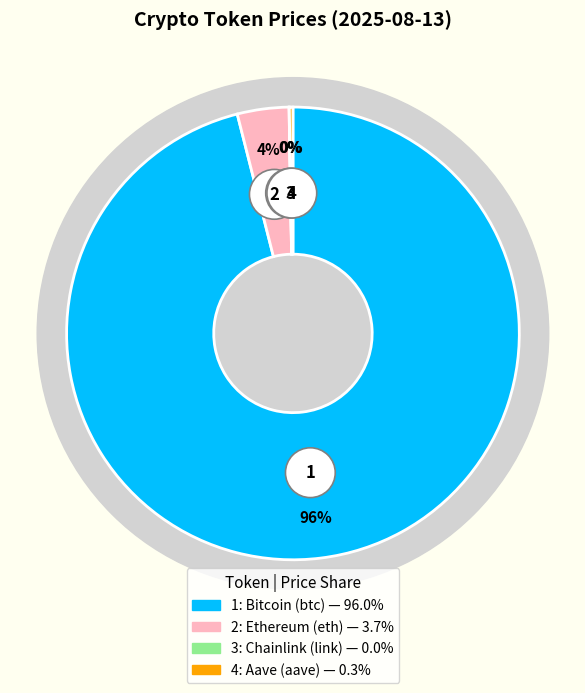

Is there a majority slice in this chart?

Yes